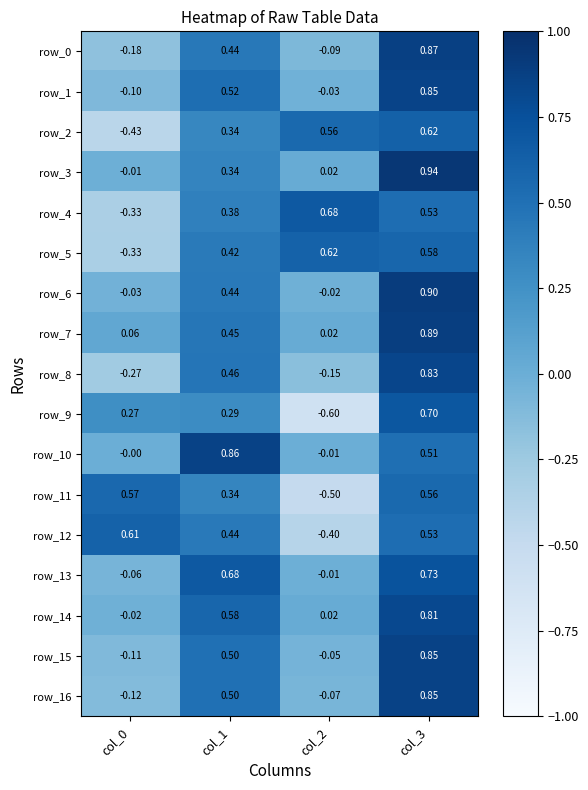

Is the value of row_10 at col_2 greater than the value of row_7 at col_0?

No